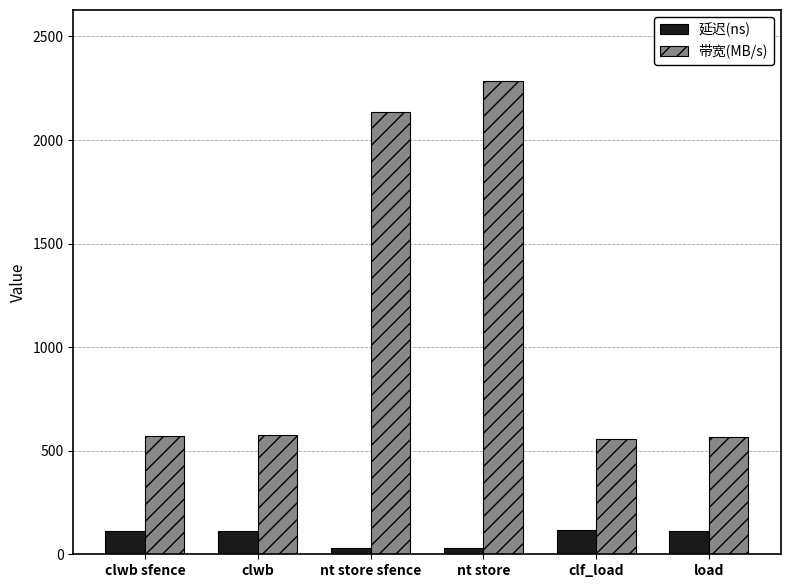

What is the label of the 6th bar from the right?

clwb sfence